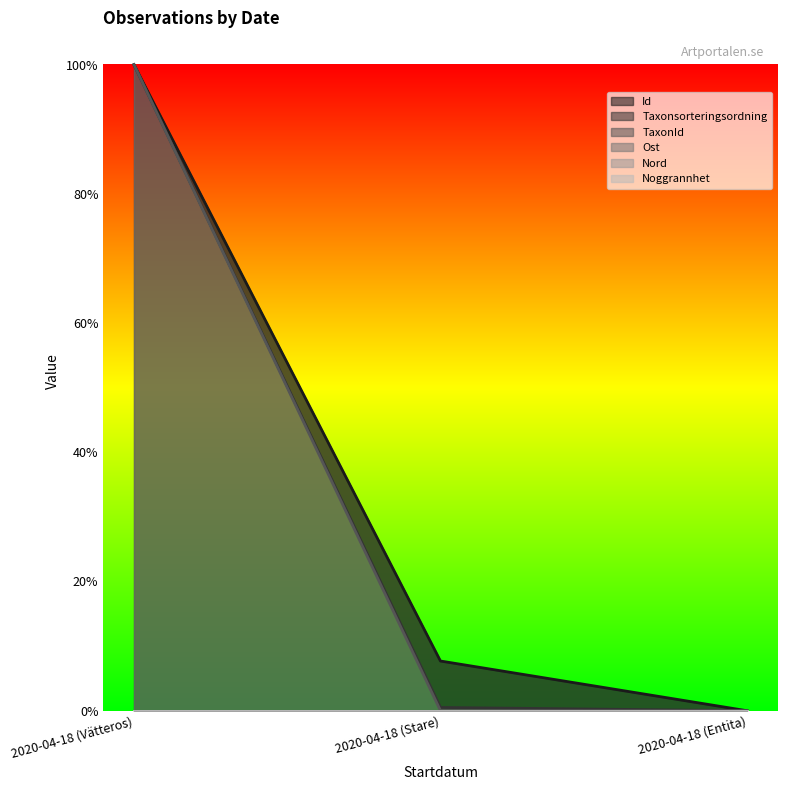

Which series has the largest range (max minus min)?

Id